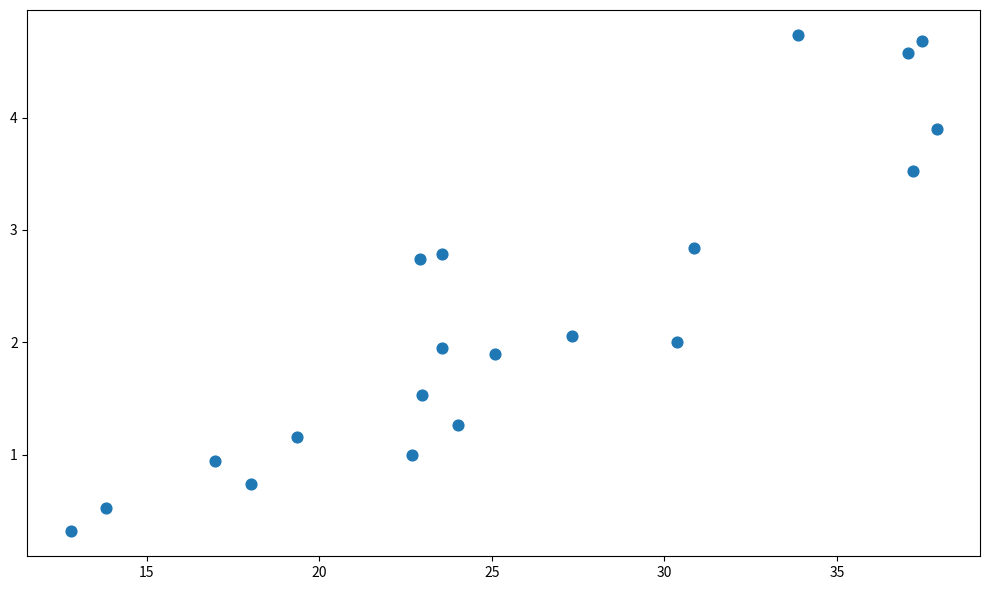

What is the range of Y values (max minus min)?

4.4